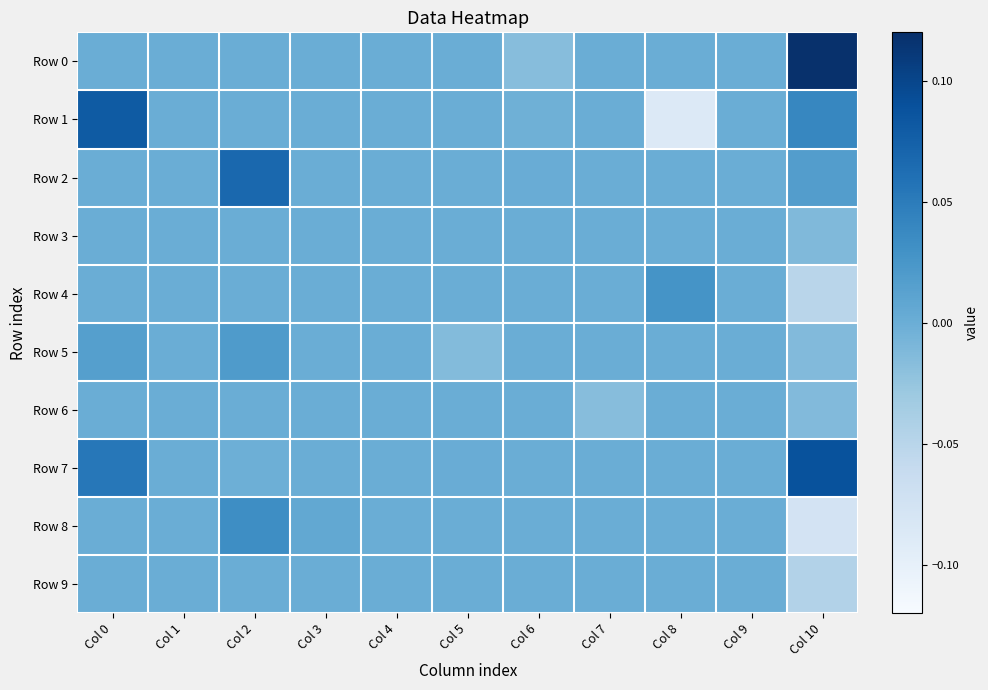

Reading right to left, what are all the values shown in this chart?

Row 0: Col 10=0.1	Col 9=0.0	Col 8=0.0	Col 7=0.0	Col 6=-0.0	Col 5=0.0	Col 4=0.0	Col 3=0.0	Col 2=0.0	Col 1=0.0	Col 0=0.0
Row 1: Col 10=0.0	Col 9=0.0	Col 8=-0.1	Col 7=0.0	Col 6=-0.0	Col 5=0.0	Col 4=0.0	Col 3=0.0	Col 2=0.0	Col 1=0.0	Col 0=0.1
Row 2: Col 10=0.0	Col 9=0.0	Col 8=0.0	Col 7=0.0	Col 6=0.0	Col 5=0.0	Col 4=0.0	Col 3=0.0	Col 2=0.1	Col 1=0.0	Col 0=0.0
Row 3: Col 10=-0.0	Col 9=0.0	Col 8=0.0	Col 7=0.0	Col 6=0.0	Col 5=0.0	Col 4=0.0	Col 3=0.0	Col 2=0.0	Col 1=0.0	Col 0=0.0
Row 4: Col 10=-0.1	Col 9=0.0	Col 8=0.0	Col 7=0.0	Col 6=0.0	Col 5=0.0	Col 4=0.0	Col 3=0.0	Col 2=0.0	Col 1=0.0	Col 0=0.0
Row 5: Col 10=-0.0	Col 9=0.0	Col 8=0.0	Col 7=0.0	Col 6=0.0	Col 5=-0.0	Col 4=0.0	Col 3=0.0	Col 2=0.0	Col 1=0.0	Col 0=0.0
Row 6: Col 10=-0.0	Col 9=0.0	Col 8=0.0	Col 7=-0.0	Col 6=0.0	Col 5=0.0	Col 4=0.0	Col 3=0.0	Col 2=0.0	Col 1=0.0	Col 0=0.0
Row 7: Col 10=0.1	Col 9=0.0	Col 8=0.0	Col 7=0.0	Col 6=0.0	Col 5=0.0	Col 4=0.0	Col 3=0.0	Col 2=-0.0	Col 1=0.0	Col 0=0.1
Row 8: Col 10=-0.1	Col 9=0.0	Col 8=0.0	Col 7=0.0	Col 6=0.0	Col 5=0.0	Col 4=0.0	Col 3=0.0	Col 2=0.0	Col 1=0.0	Col 0=0.0
Row 9: Col 10=-0.0	Col 9=0.0	Col 8=0.0	Col 7=0.0	Col 6=0.0	Col 5=0.0	Col 4=0.0	Col 3=0.0	Col 2=0.0	Col 1=0.0	Col 0=0.0